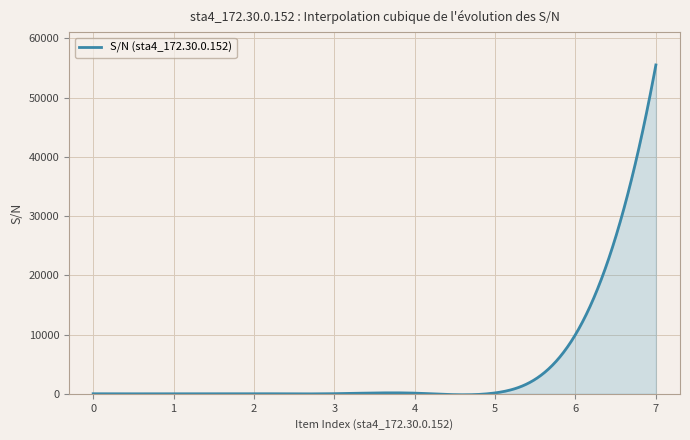

What is the difference between the maximum and minimum values?

55689.3